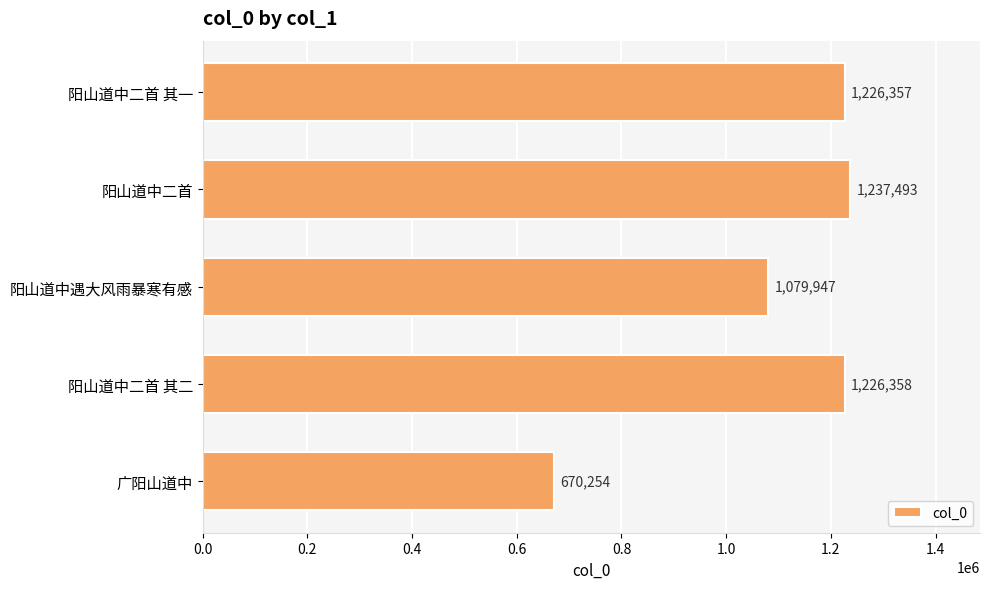

List the labels in order of value, largest first.

阳山道中二首, 阳山道中二首 其二, 阳山道中二首 其一, 阳山道中遇大风雨暴寒有感, 广阳山道中